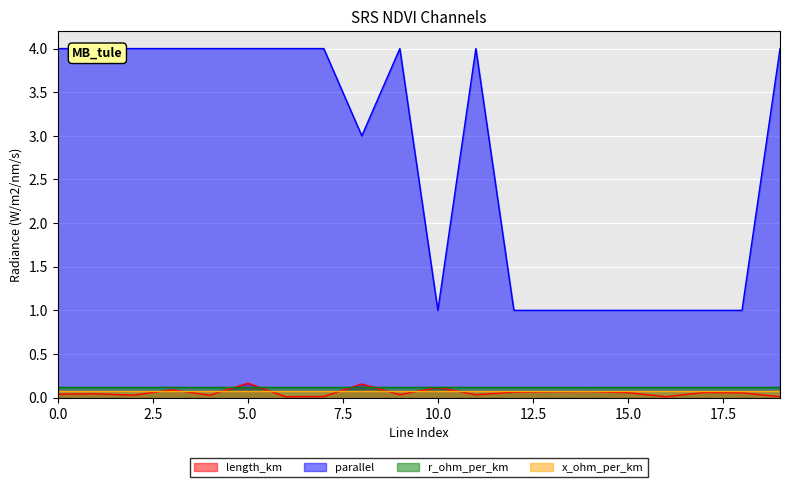

True or false: length_km and parallel intersect in this chart.

False